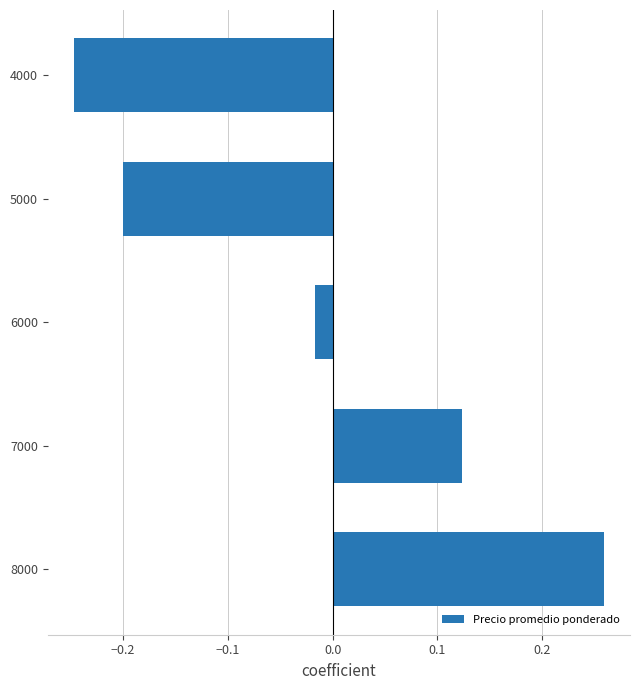

Which category has the lowest value across all series?

4000